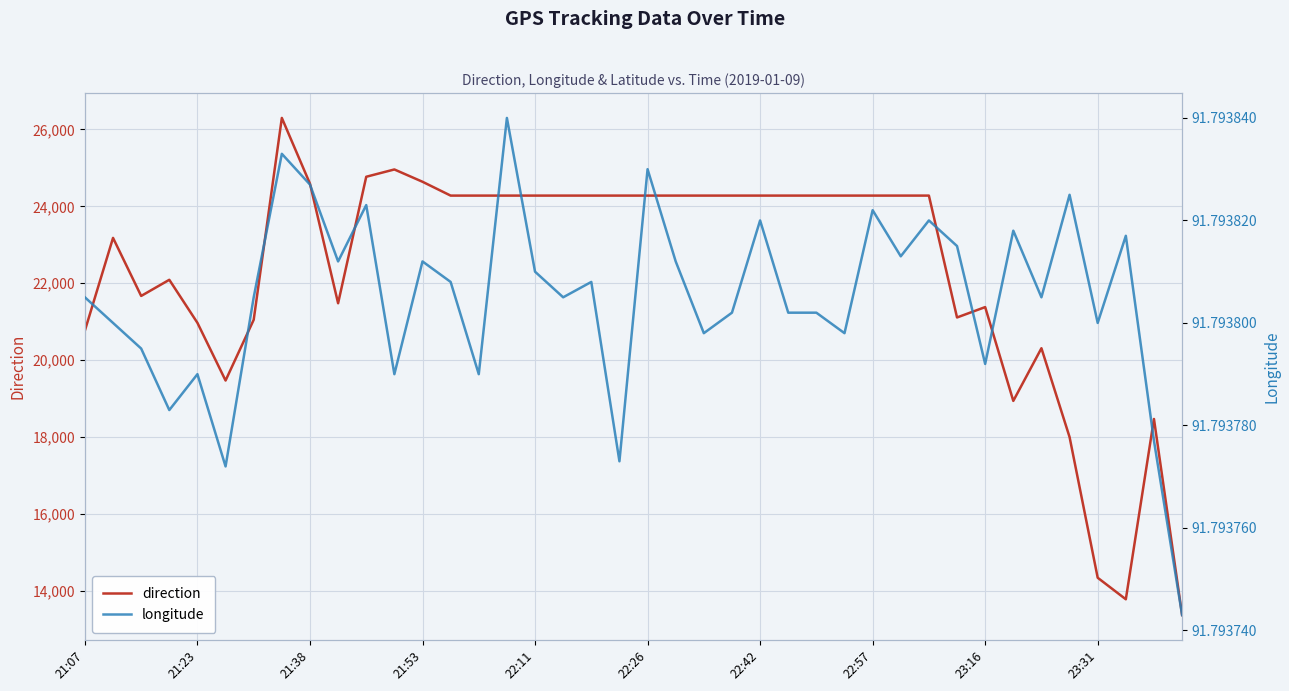

What is the sum of the longitude values at 28 and 19?

183.6